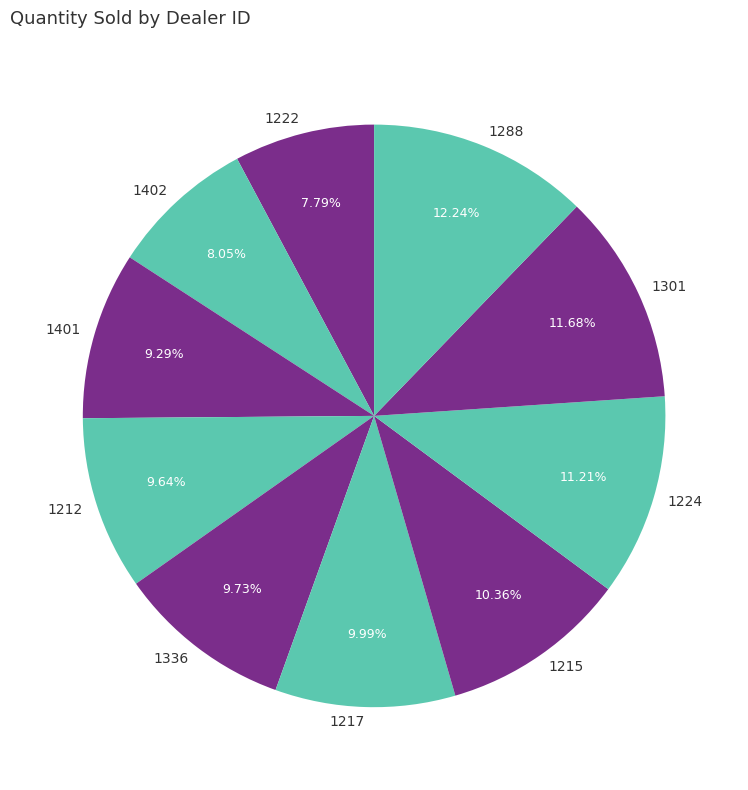

The 1222 slice represents 8% of the pie. True or false?

True